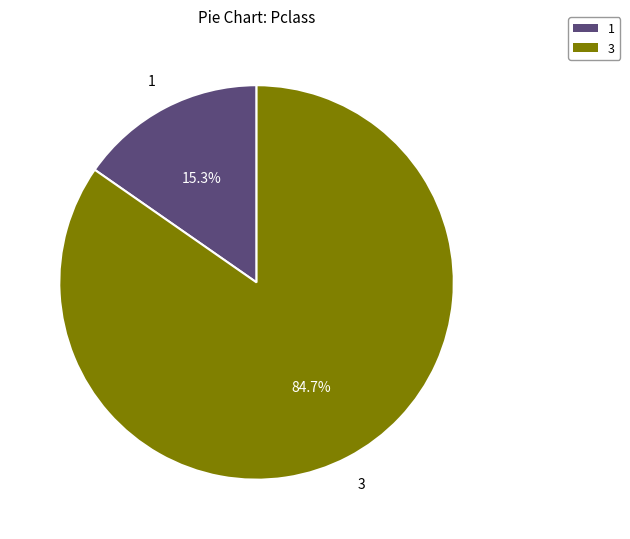

Is there any slice that represents more than half of the pie?

Yes